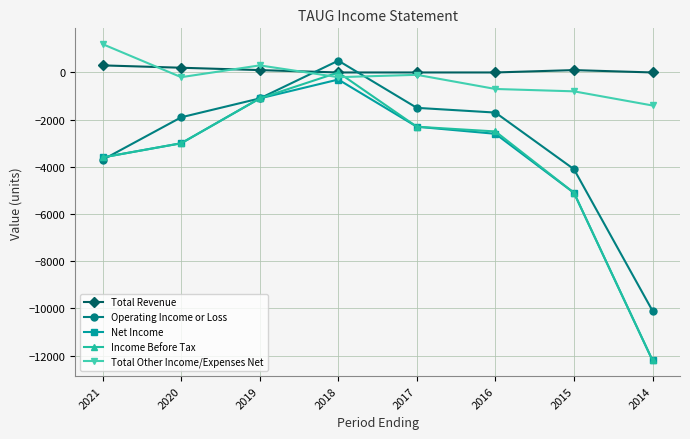

What is the maximum value for Net Income?

-300